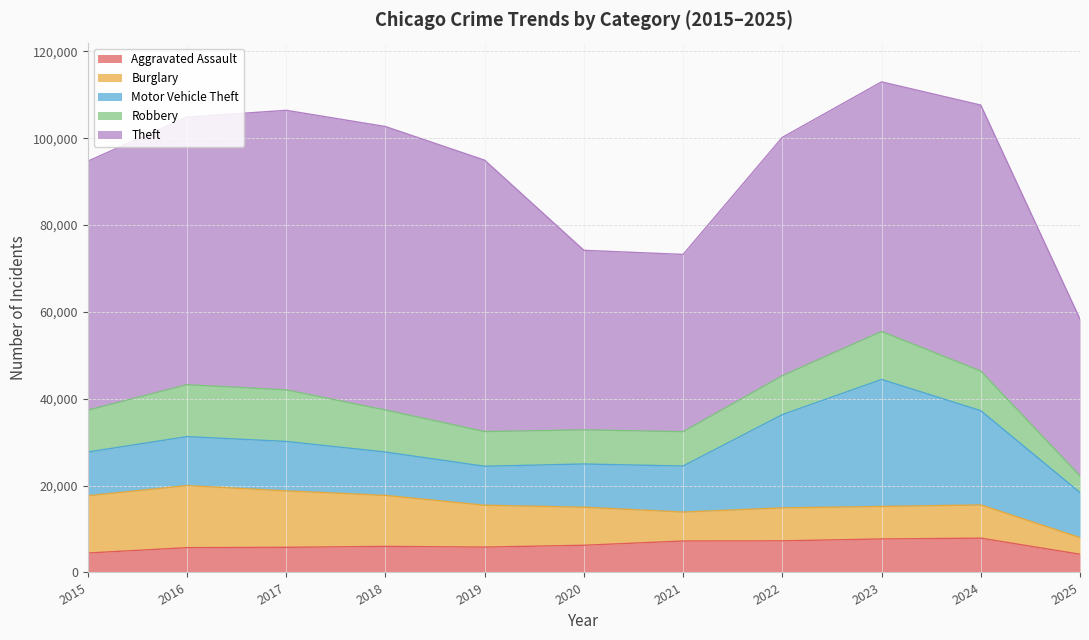

Count the number of categories in the chart.

11